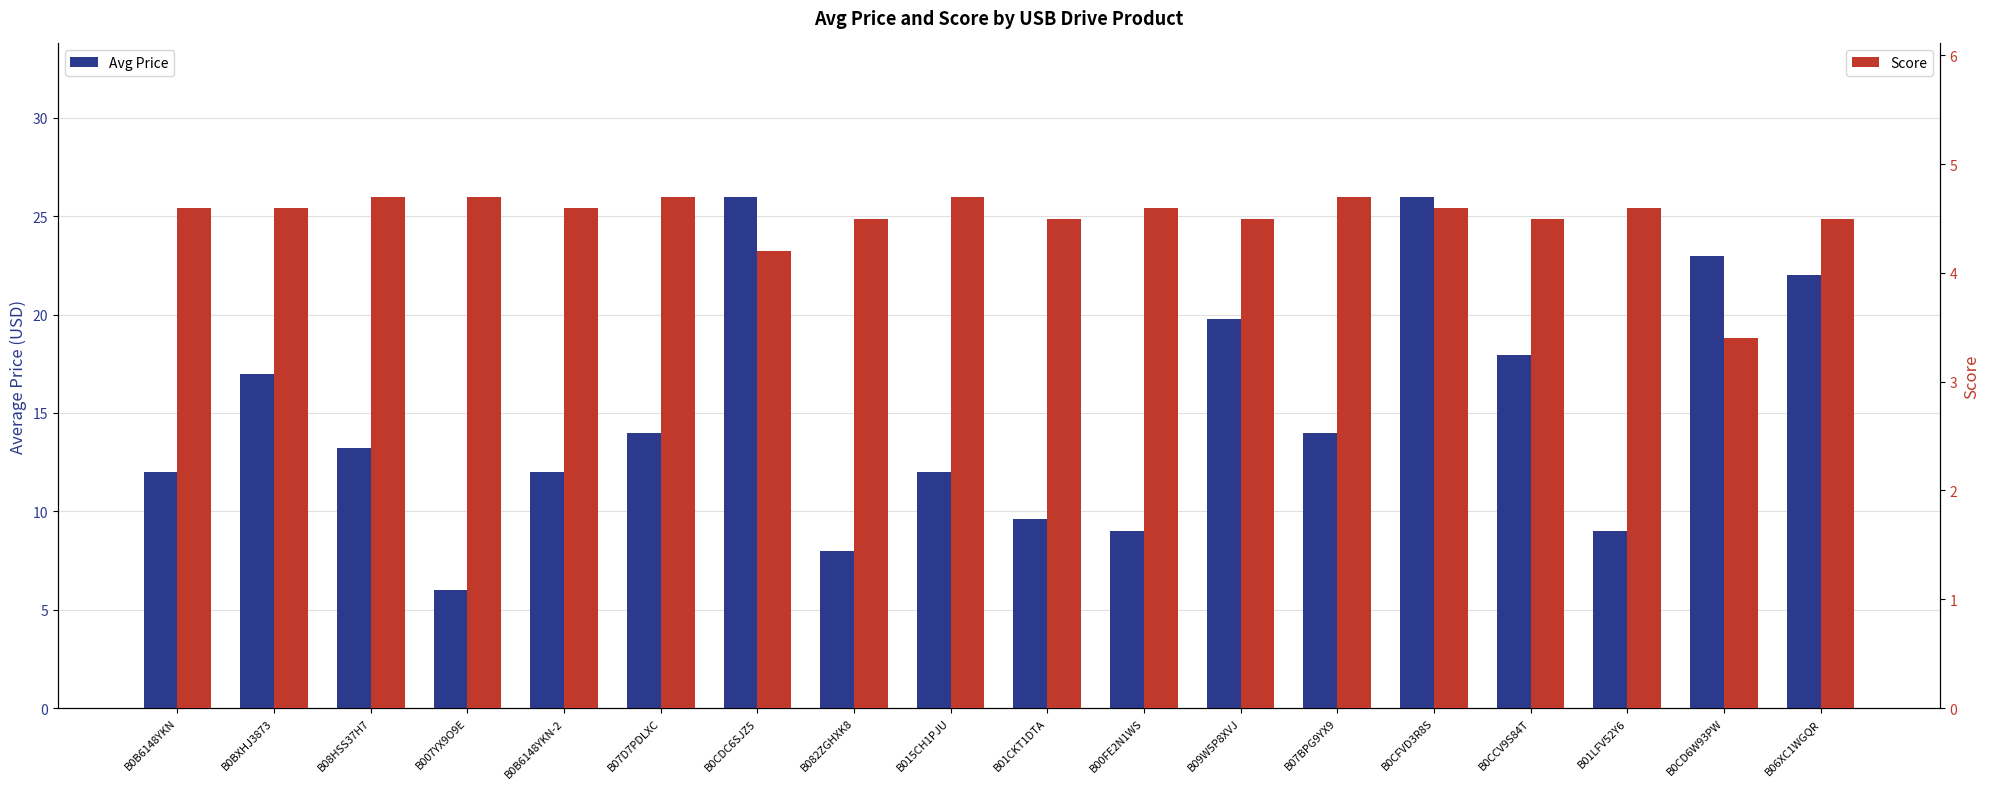

Which series changed the most between B0BXHJ3873 and B007YX9O9E?

Avg Price